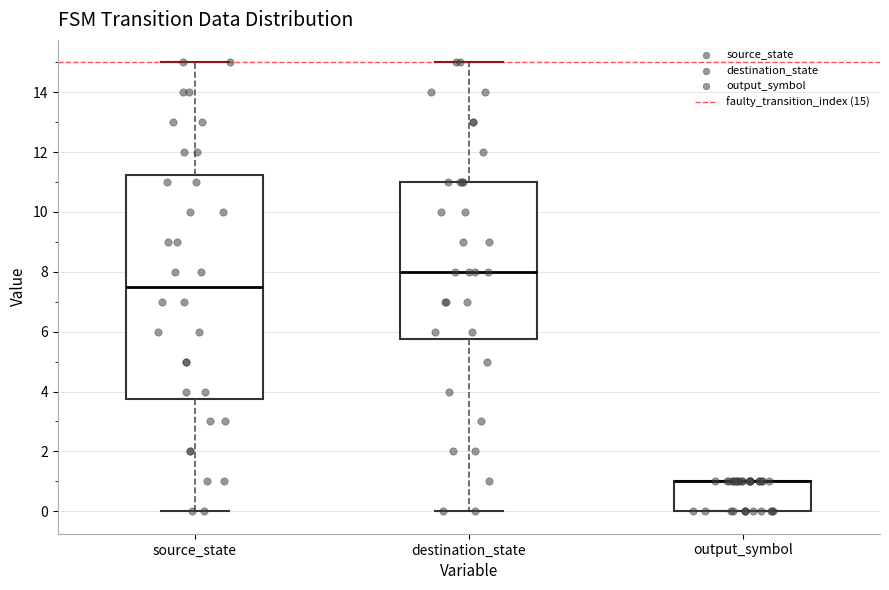

Reading left to right, transcribe this box plot: for each box, give where its median line is, the range the box spans, and where its two whiskers end, as read against the y-axis. The values are not printed on the chart, so give them approximately, as read against the axis.

source_state: median 7.6, box 3.8 to 11.2, whiskers 0.0 to 15.0
destination_state: median 8.0, box 5.8 to 11.0, whiskers 0.0 to 15.0
output_symbol: median 1.0 (drawn on the box's upper edge), box 0.0 to 1.0, whiskers 0.0 to 1.0